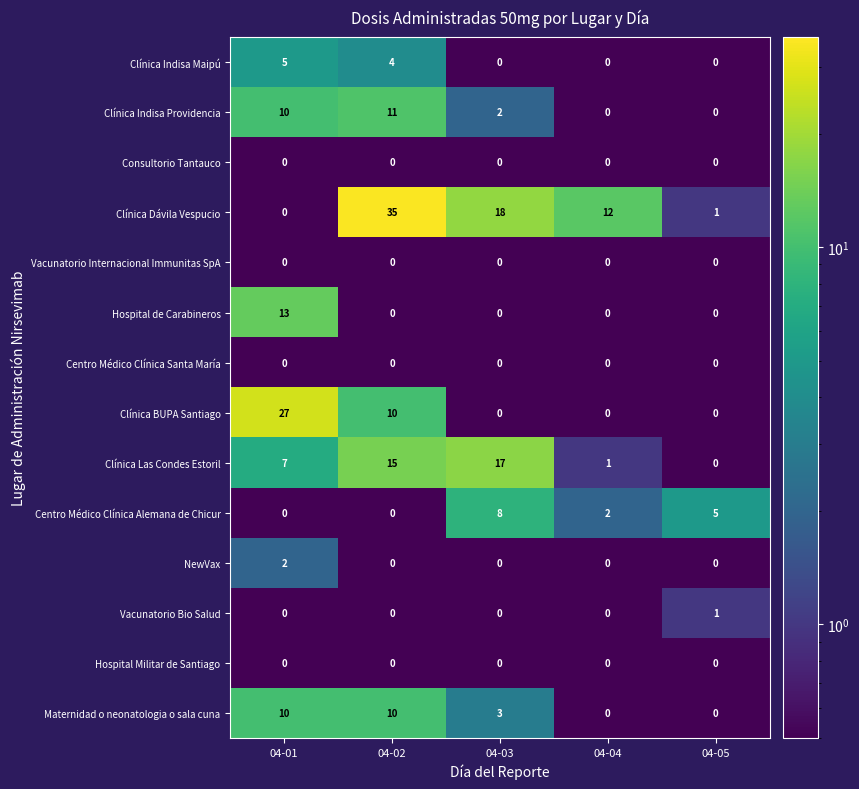

What is the difference between the maximum and second lowest values in the Hospital de Carabineros series?

13